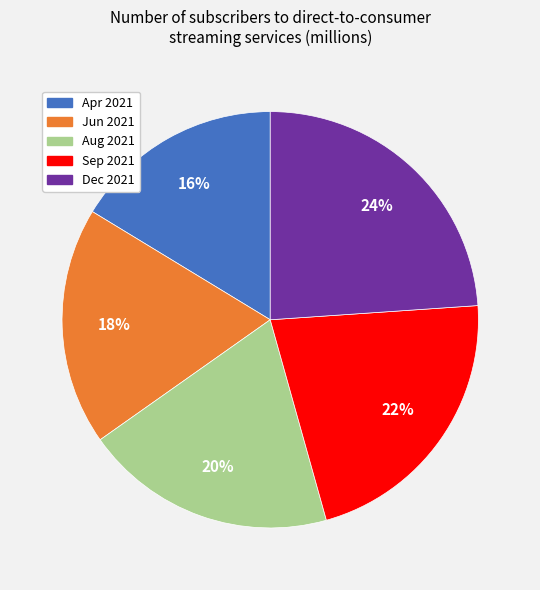

What percentage is the Dec 2021 slice, to the nearest percent?

24%